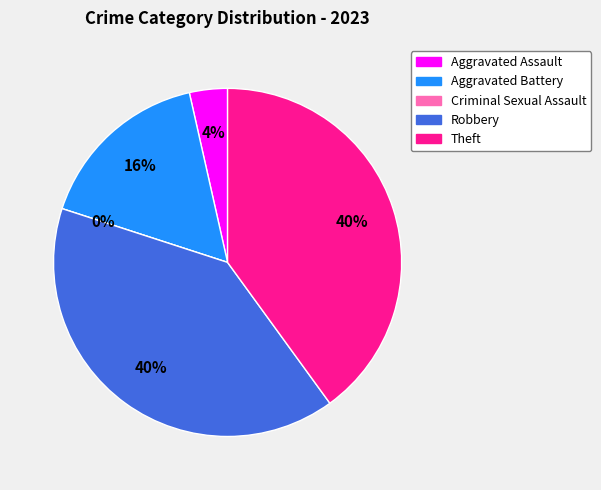

To the nearest percent, what is the average slice percentage?

20%